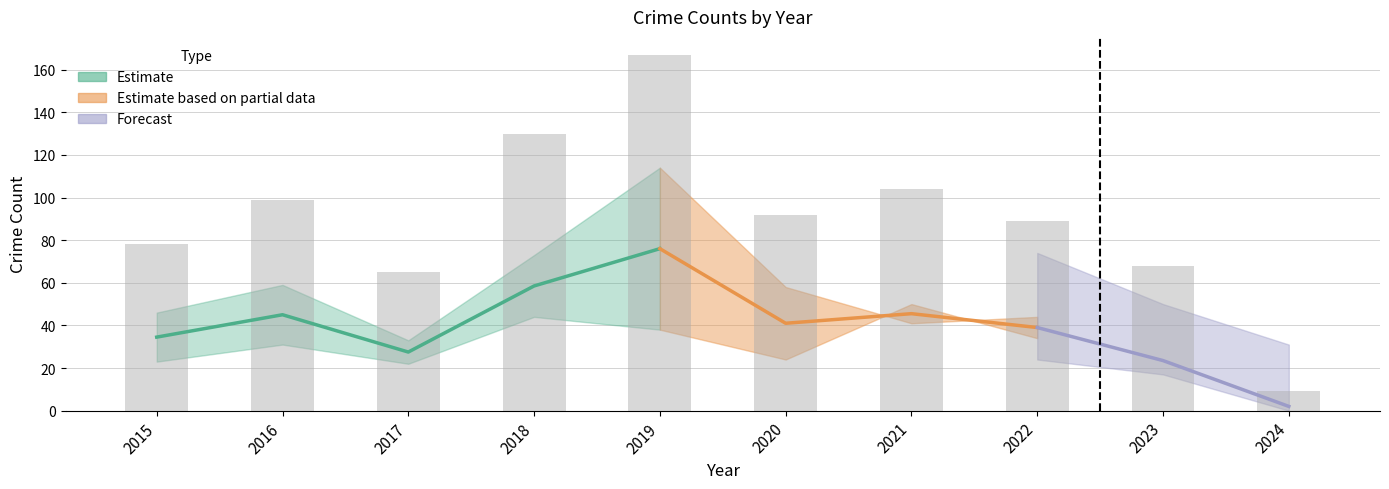

Are the bars horizontal?

No